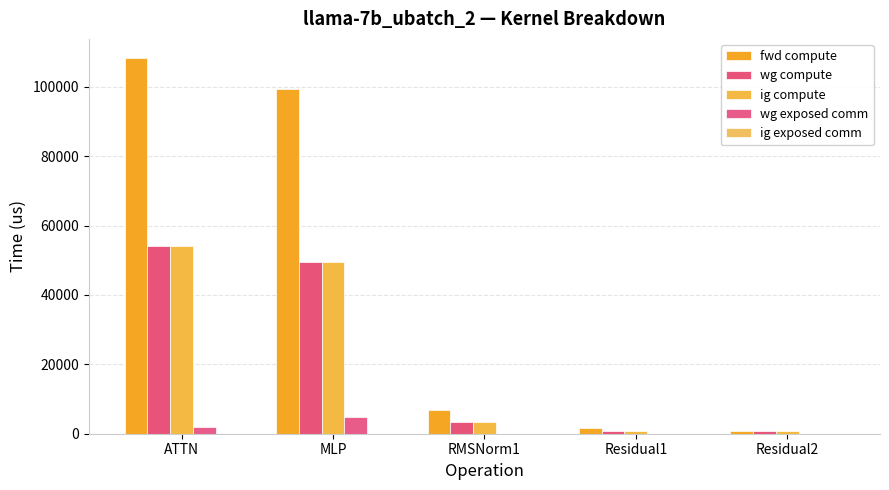

What is the average value of the wg compute series?

21748.8